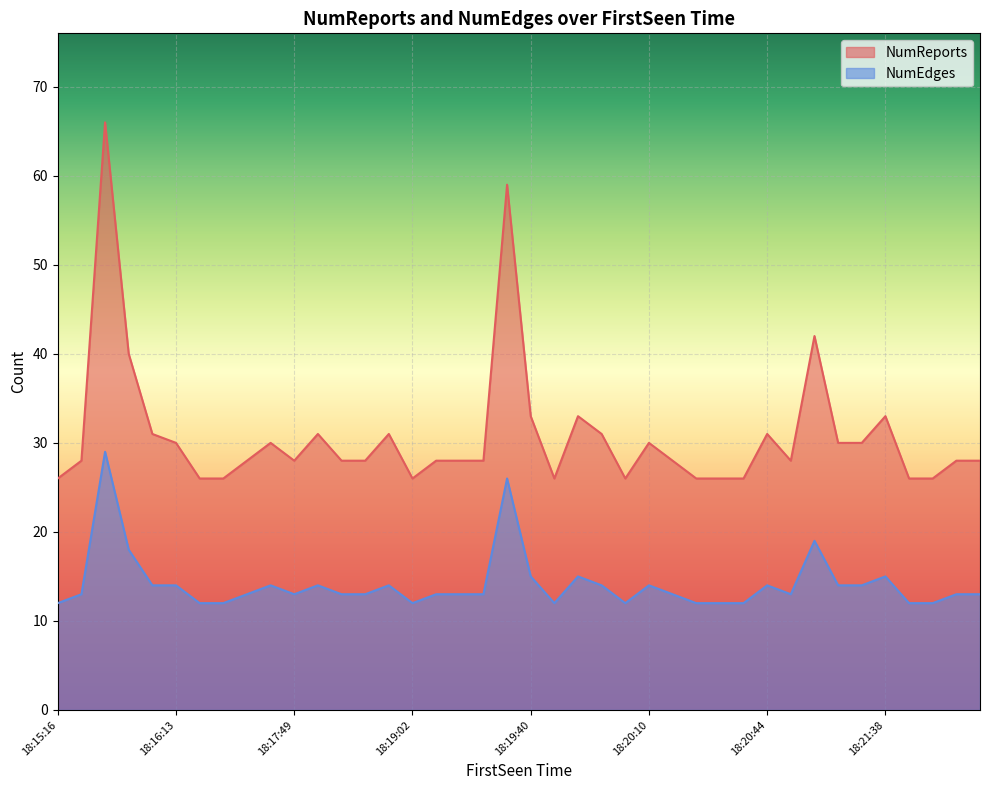

Rank the series by their maximum value, from lowest to highest.

NumEdges, NumReports